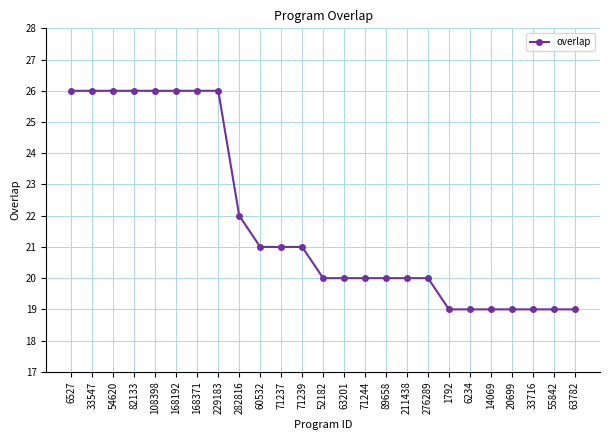

Does the chart have visible grid lines?

Yes